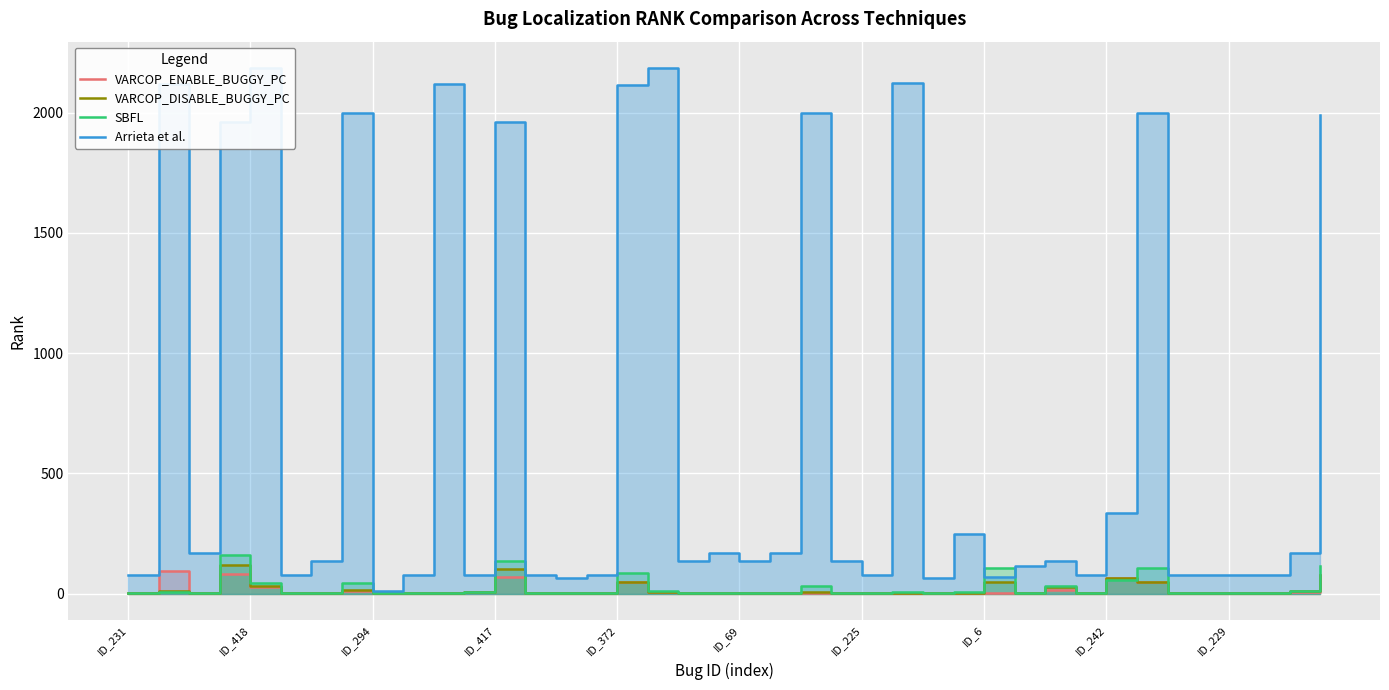

Rank the categories by VARCOP_ENABLE_BUGGY_PC value from lowest to highest.

ID_231, ID_294, ID_229, 10, 14, 21, 24, 31, 37, ID_225, 13, 23, 25, 28, 34, 35, ID_69, ID_242, 15, 19, 20, 26, 29, 36, 18, 22, 27, 11, 17, 38, ID_6, 30, ID_372, 33, 16, 32, 12, 39, ID_417, ID_418